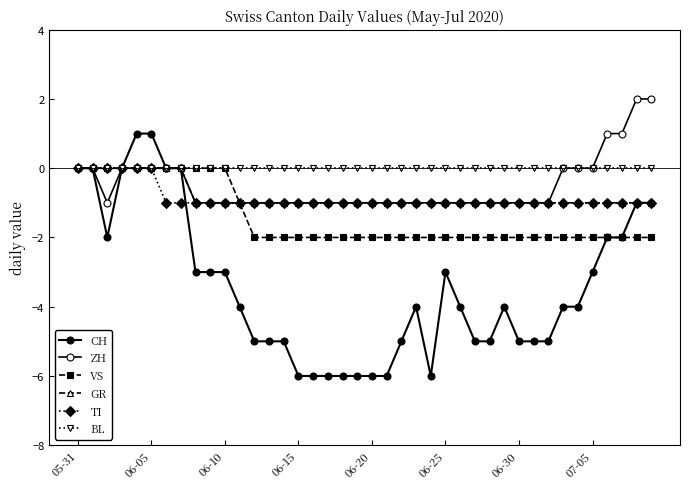

Count the number of data series in this chart.

6